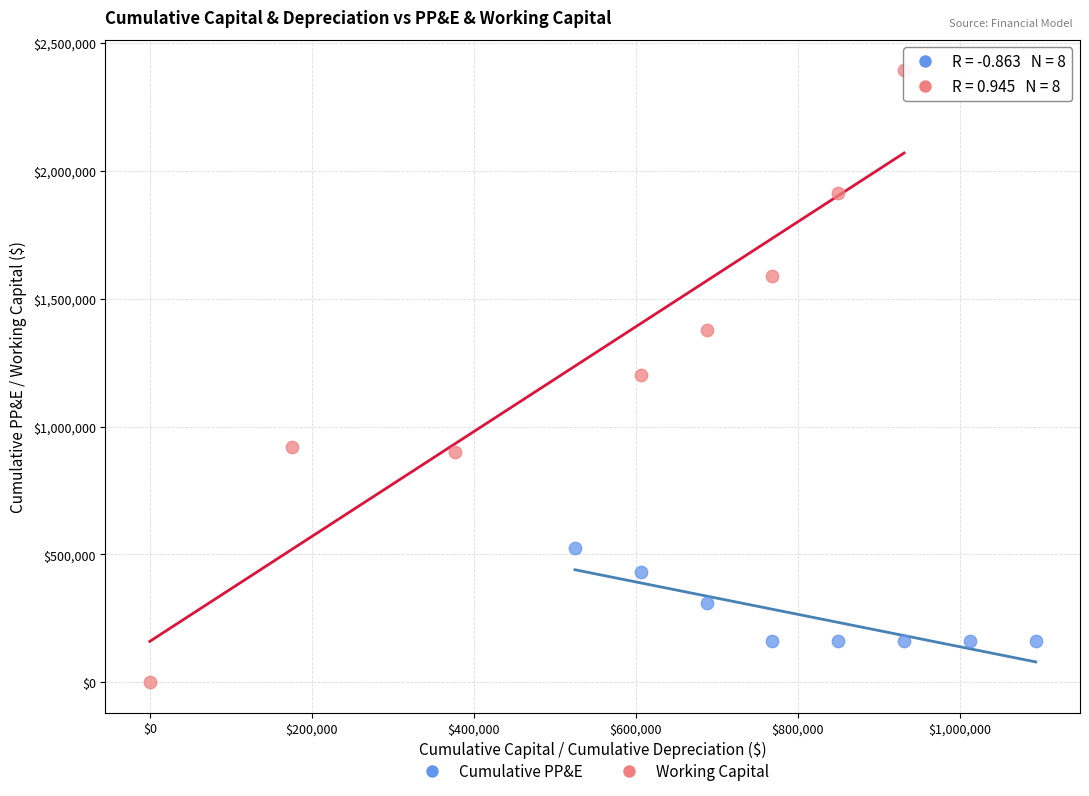

Which series reaches the maximum Y coordinate?

Working Capital